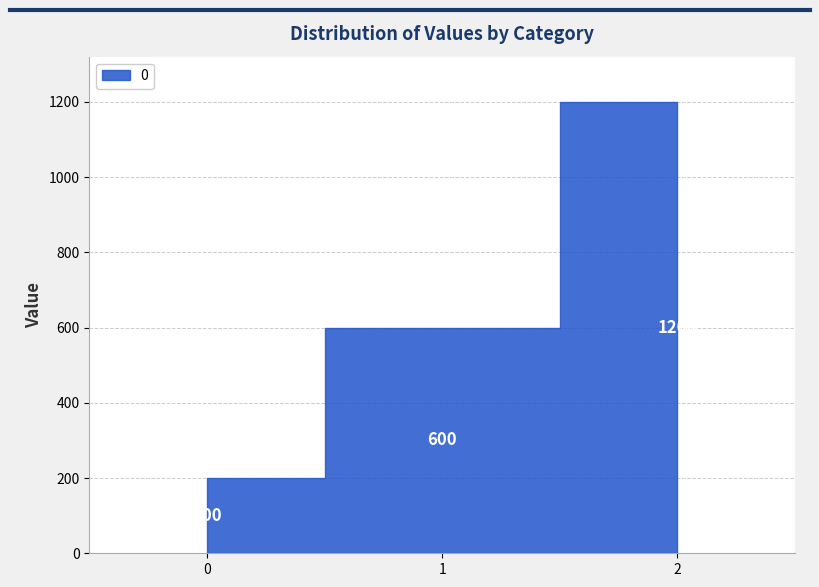

Reading left to right, extract all data points from this chart.

0=200	1=600	2=1200